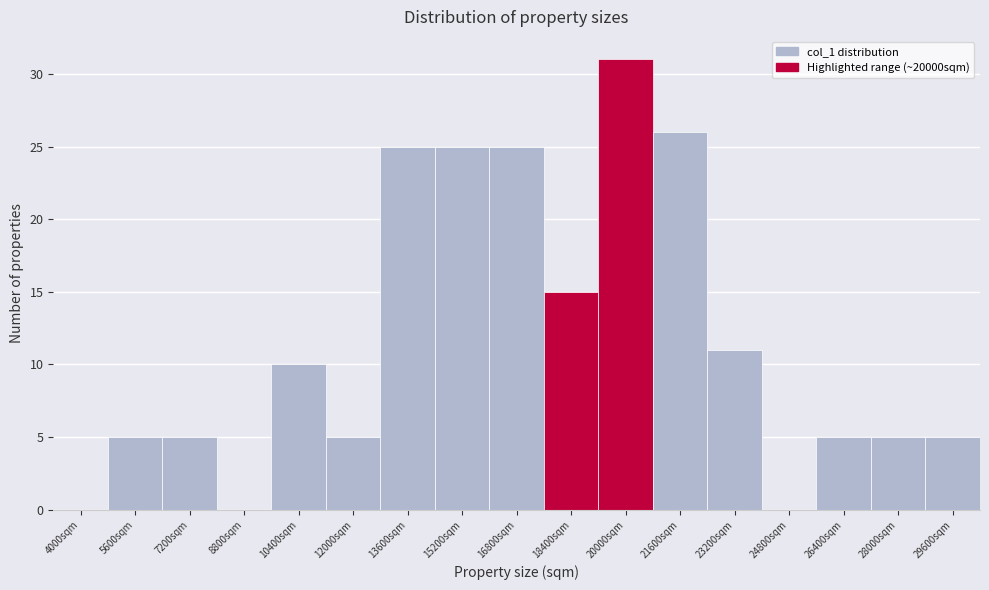

Reading left to right, extract all data points from this chart.

4000sqm=0	5600sqm=5	7200sqm=5	8800sqm=0	10400sqm=10	12000sqm=5	13600sqm=25	15200sqm=25	16800sqm=25	18400sqm=15	20000sqm=31	21600sqm=26	23200sqm=11	24800sqm=0	26400sqm=5	28000sqm=5	29600sqm=5